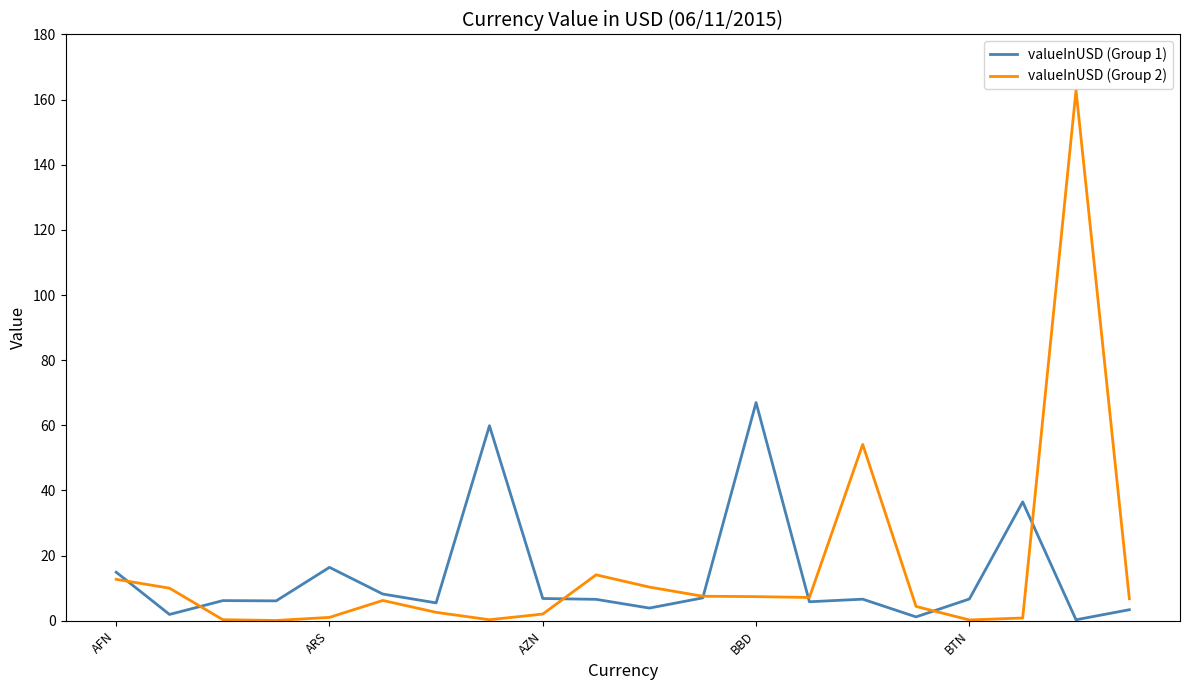

Which series has the widest spread of values?

valueInUSD (Group 2)